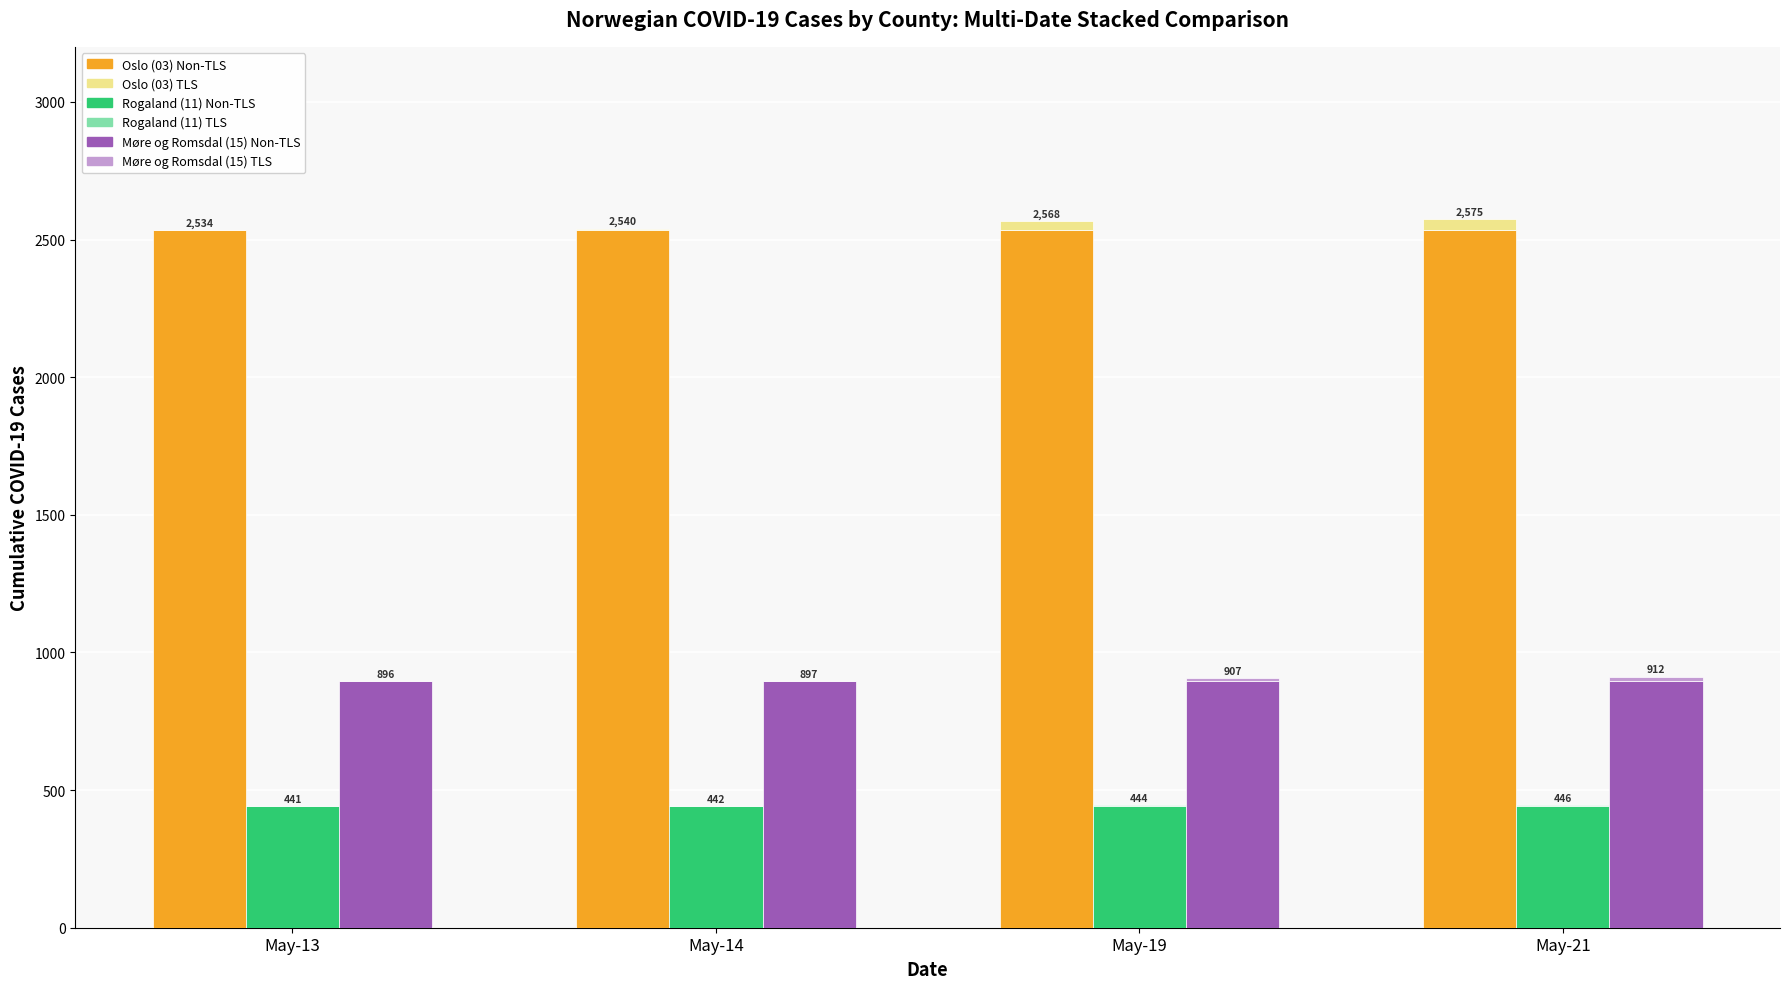

Rank the categories by Oslo (03) Base (May-13) value from lowest to highest.

May-13, May-14, May-19, May-21